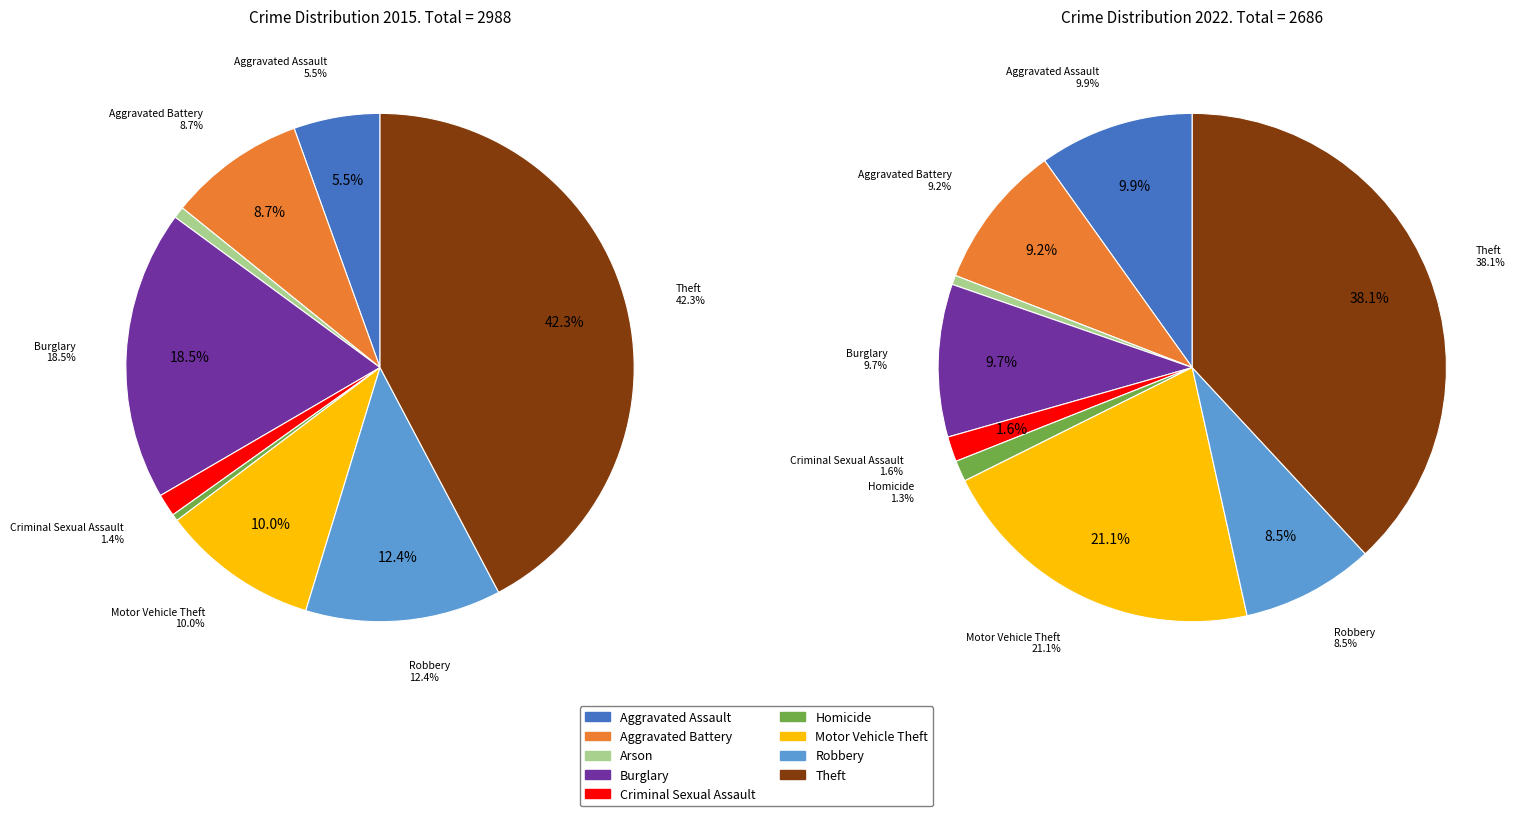

Does 7 represent more than half of the total?

No